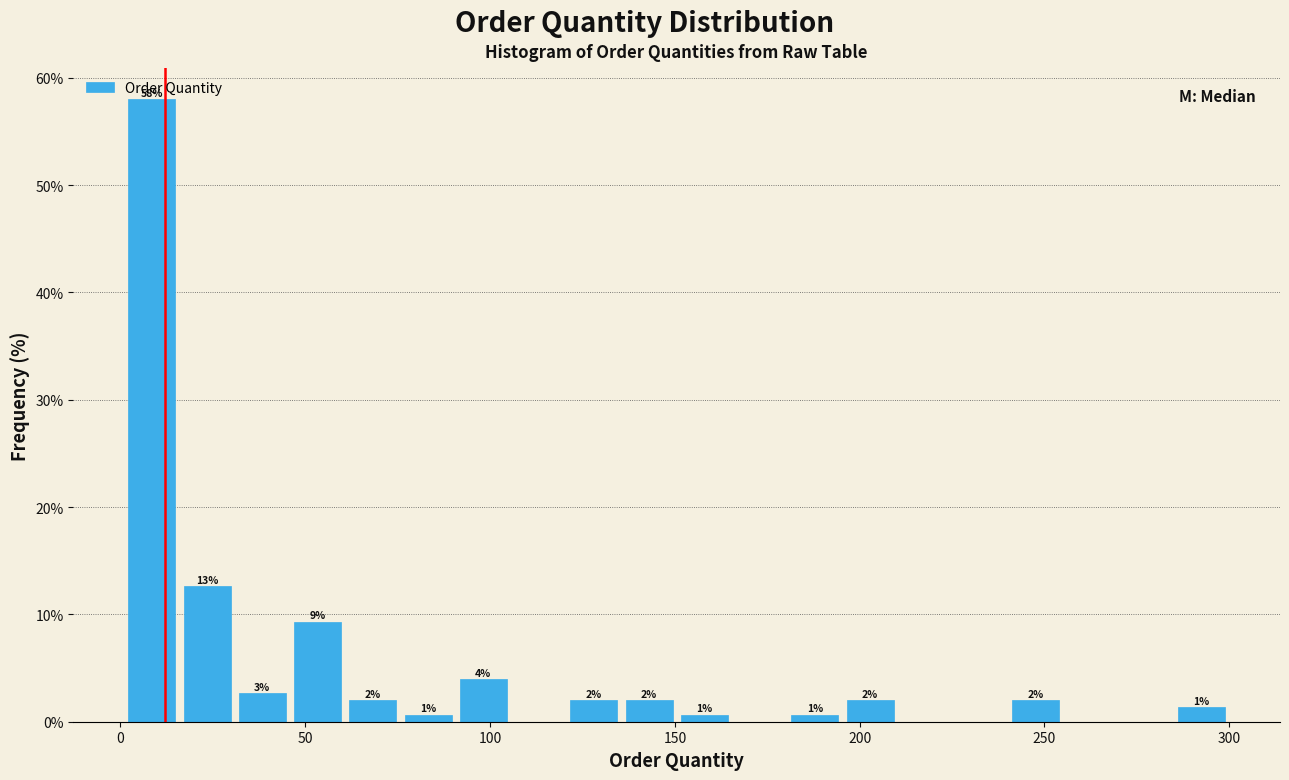

Read against the x-axis, roughly where is the centre of the tallest bar?

10